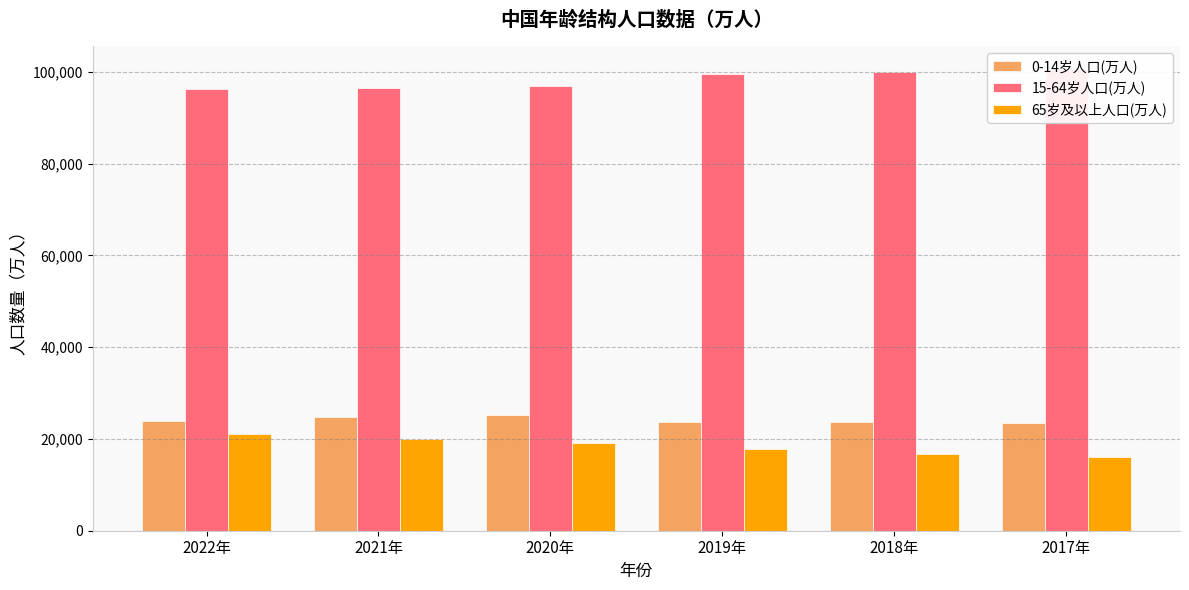

How many groups of bars are there?

6